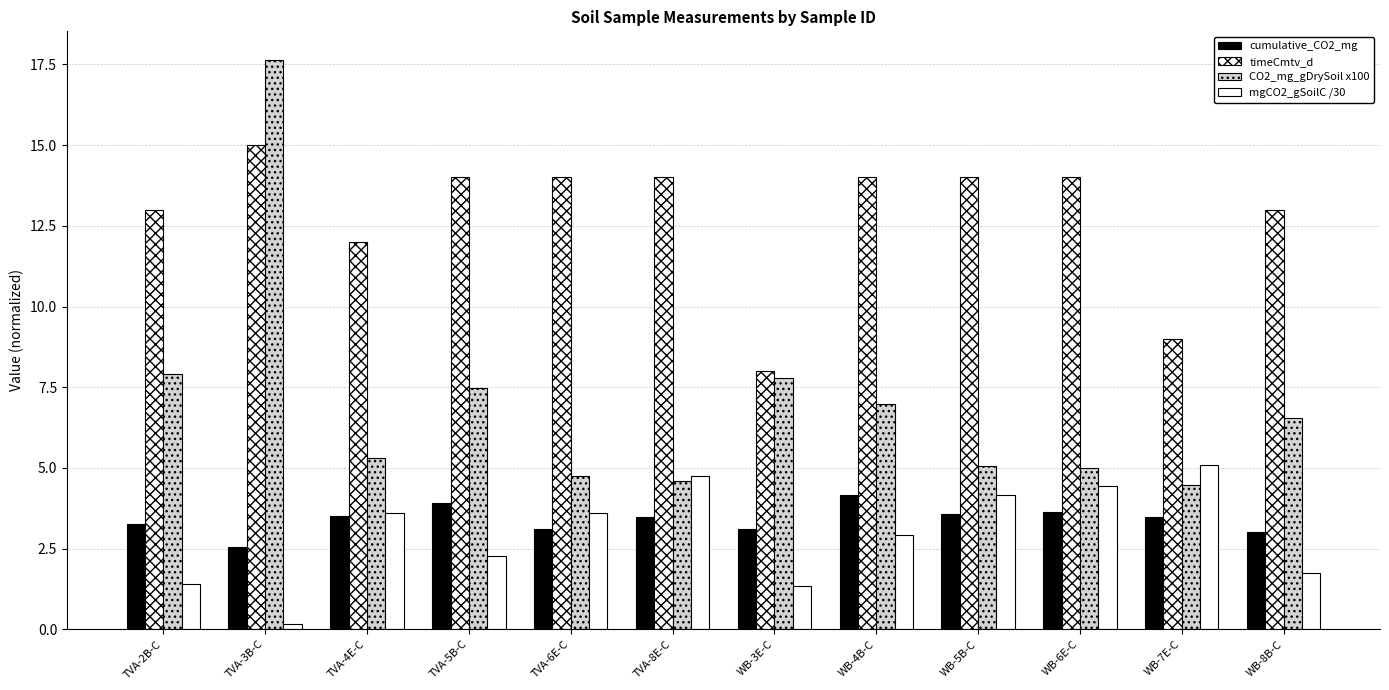

Does the chart contain stacked bars?

No